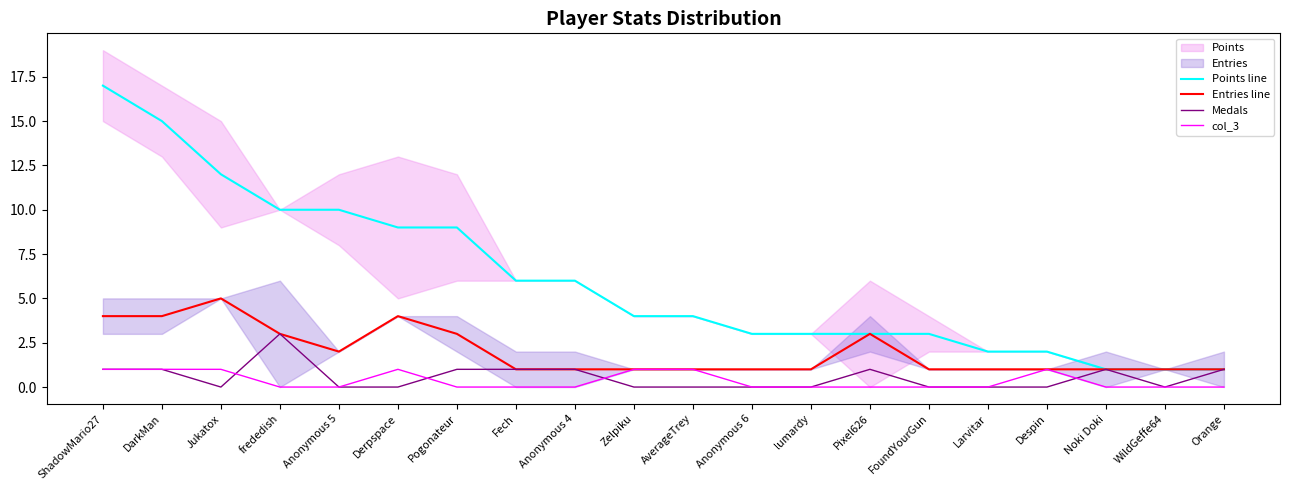

True or false: Medals has more than 1 interior local peaks.

True